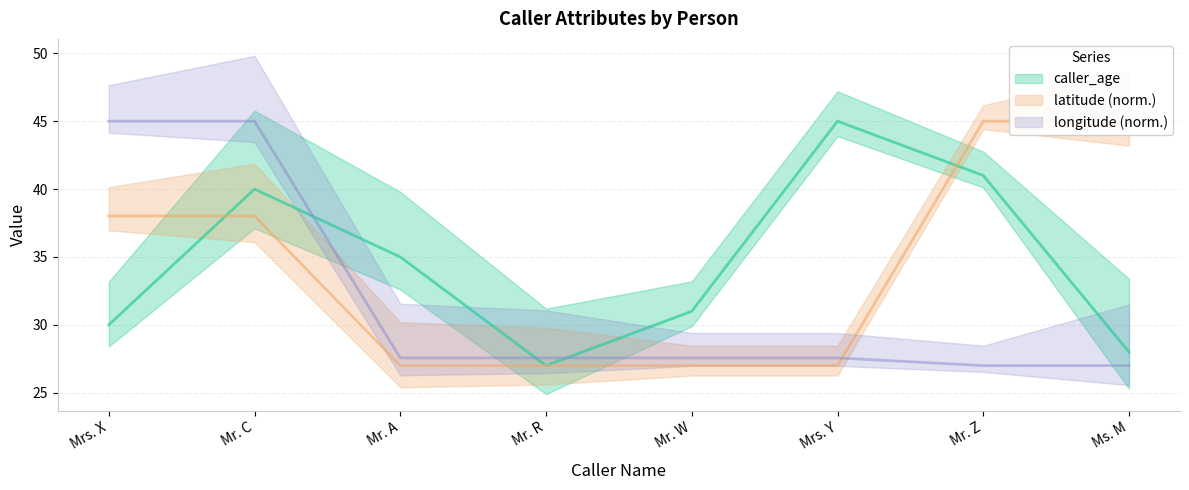

What is the maximum value shown in the chart?

45.0